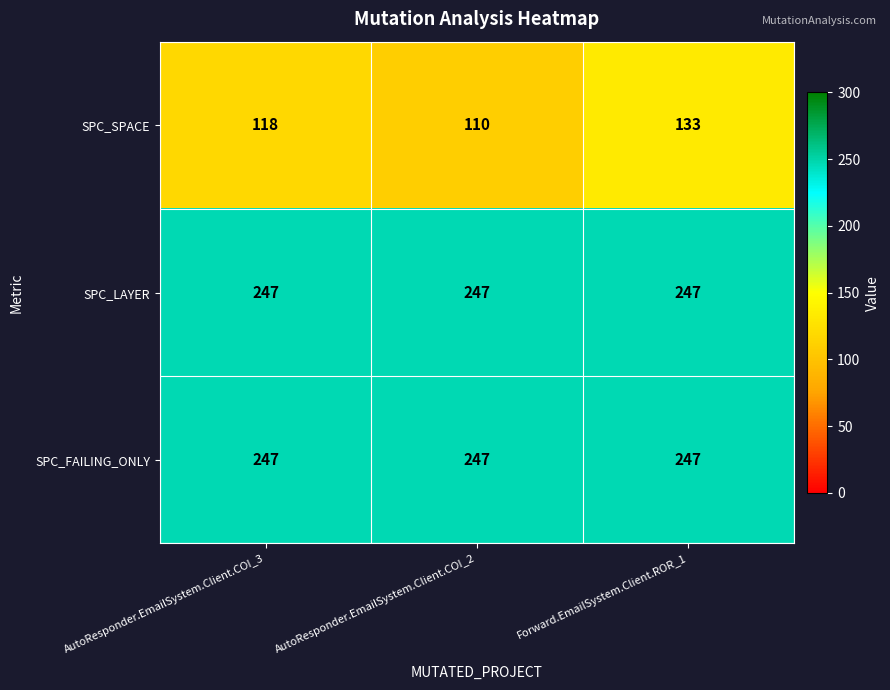

Reading left to right, what are all the values shown in this chart?

SPC_SPACE: 118	110	133
SPC_LAYER: 247	247	247
SPC_FAILING_ONLY: 247	247	247